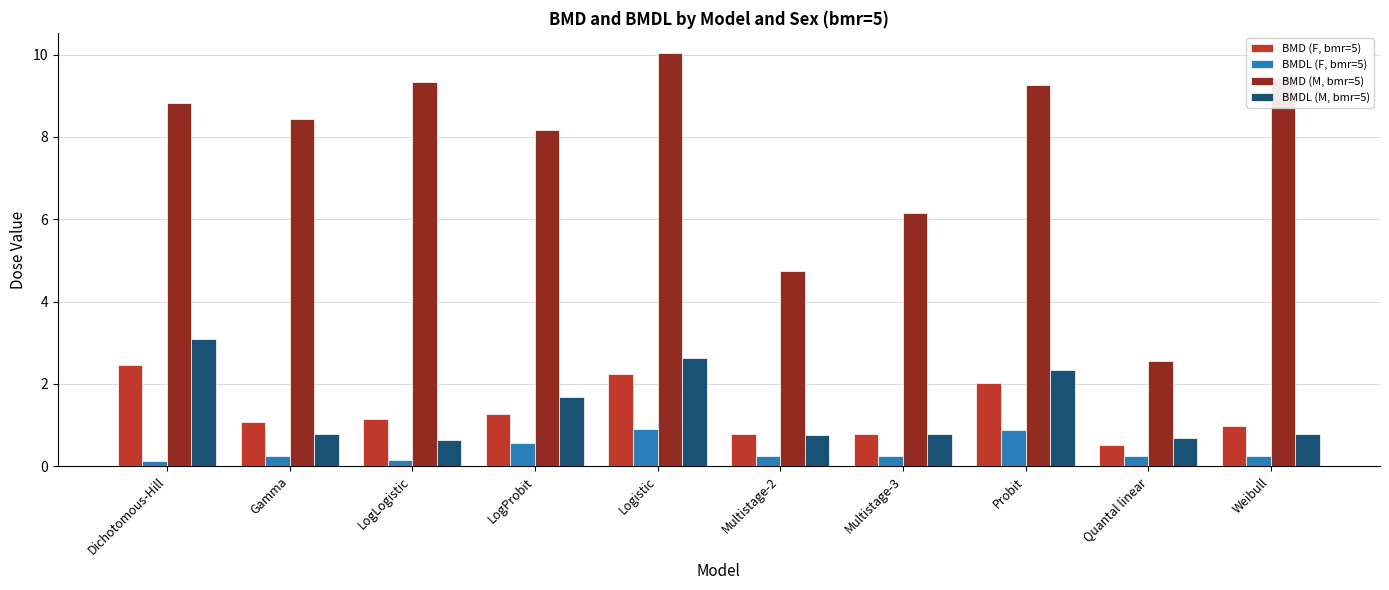

Which series changed the most between LogProbit and Logistic?

BMD (M, bmr=5)